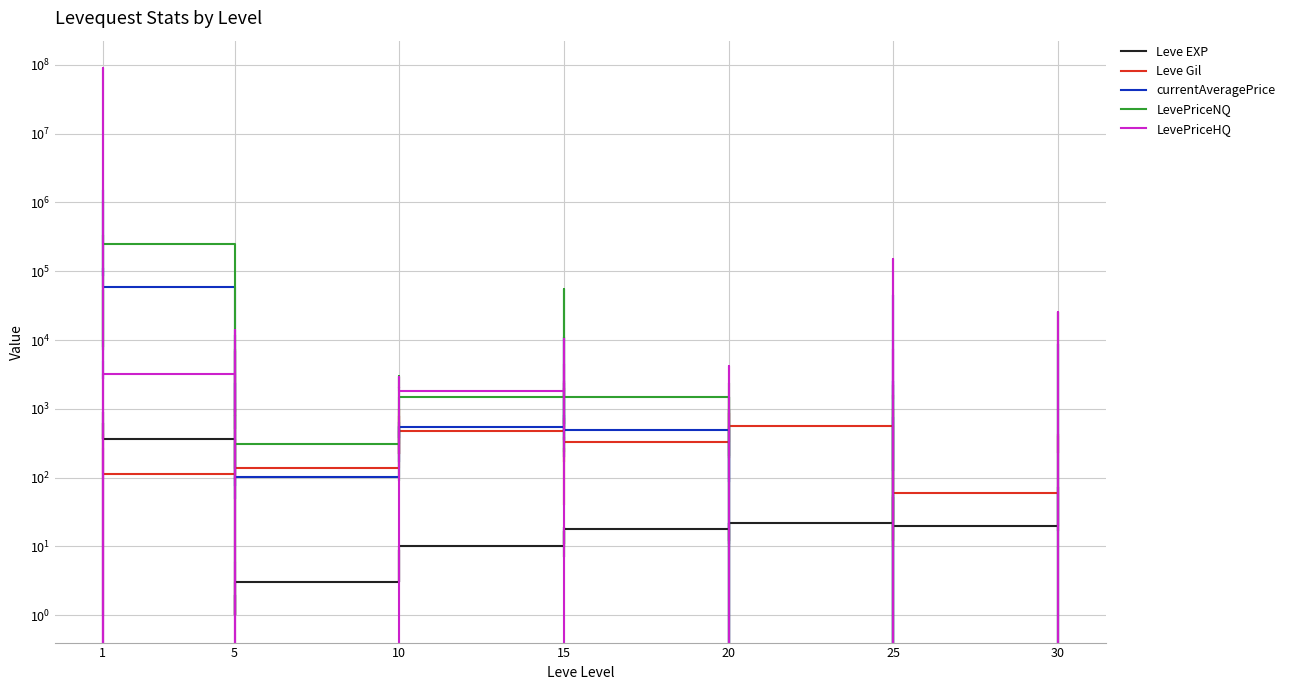

What is the difference between the second highest and minimum values in the Leve Gil series?

980